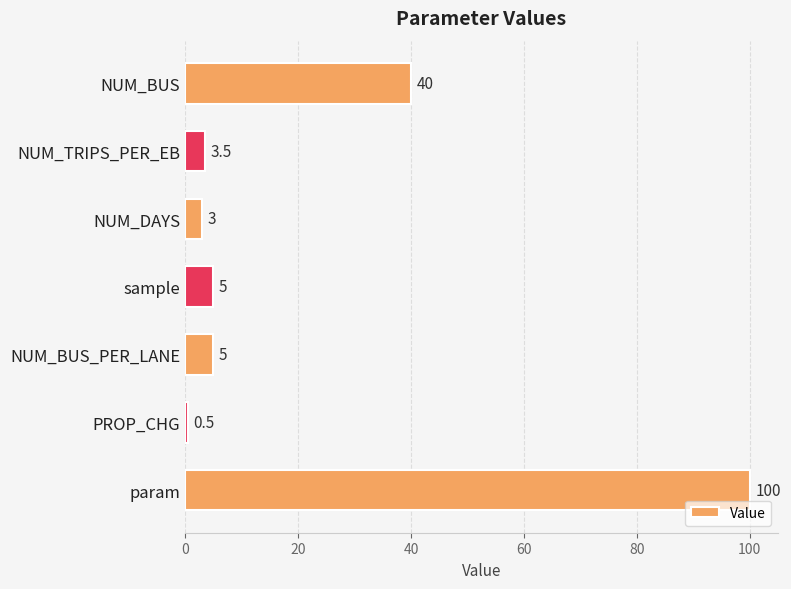

Reading top to bottom, what are all the values shown in this chart?

40.0	3.5	3.0	5.0	5.0	0.5	100.0